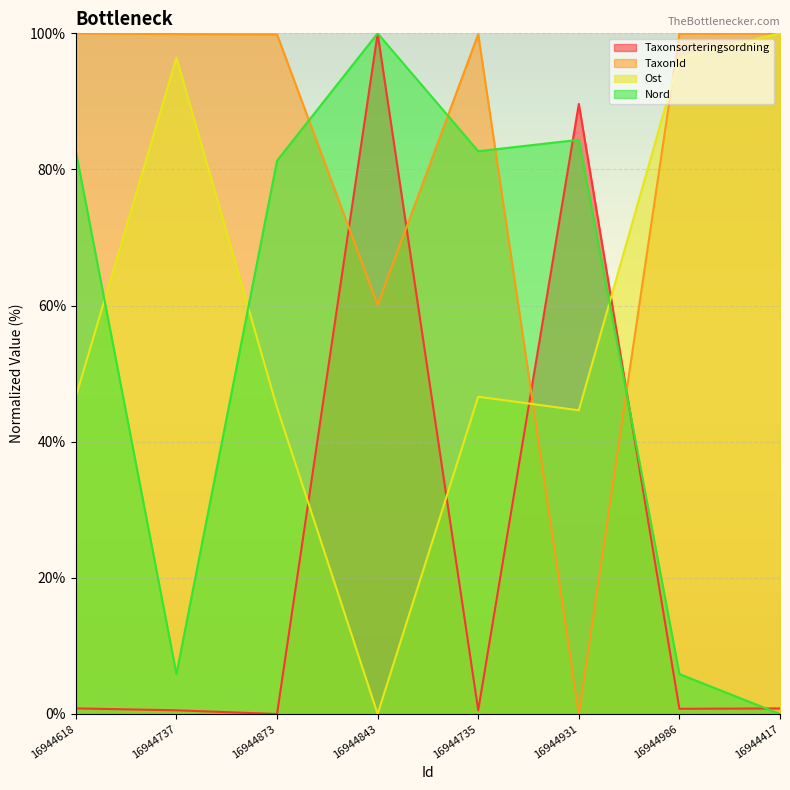

What is the approximate value of Nord at 16944737?

5.9